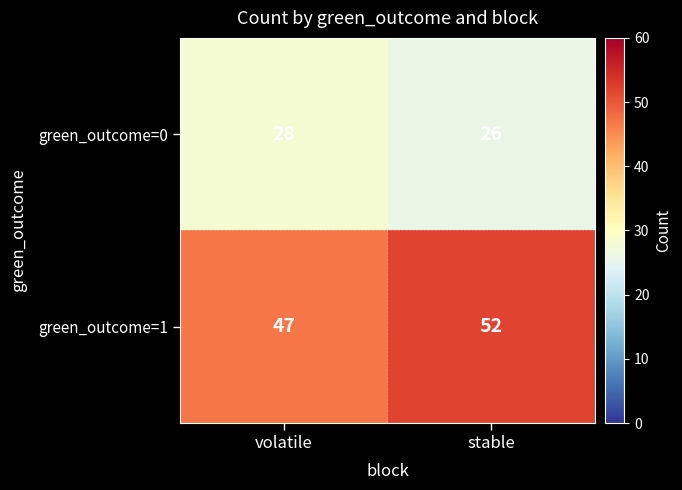

Between volatile and stable, which series saw the biggest shift?

green_outcome=1